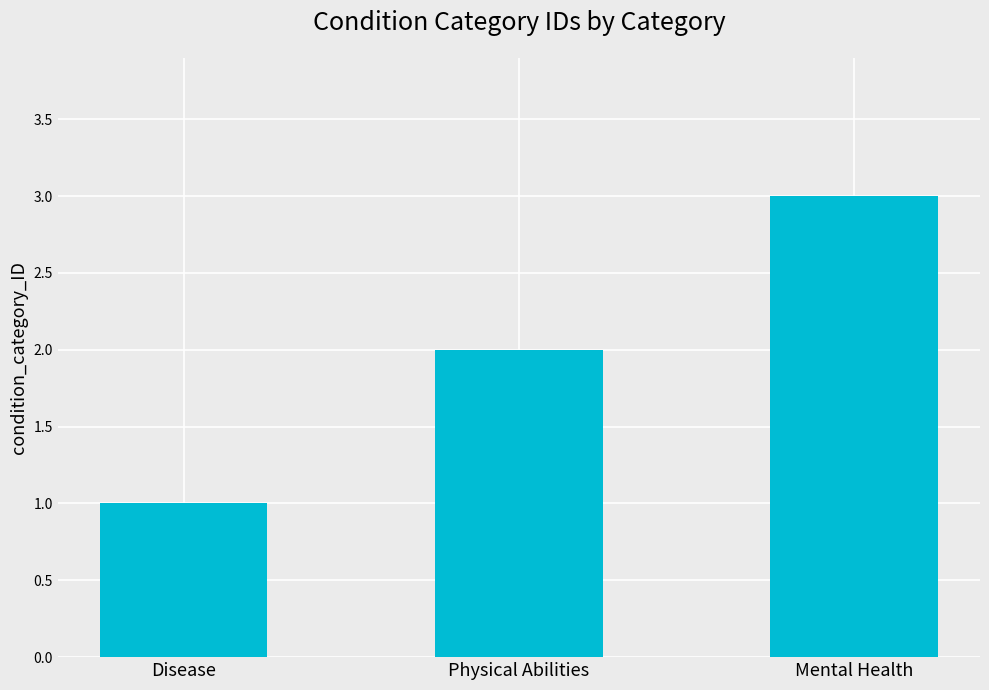

How many bars are there in total?

3